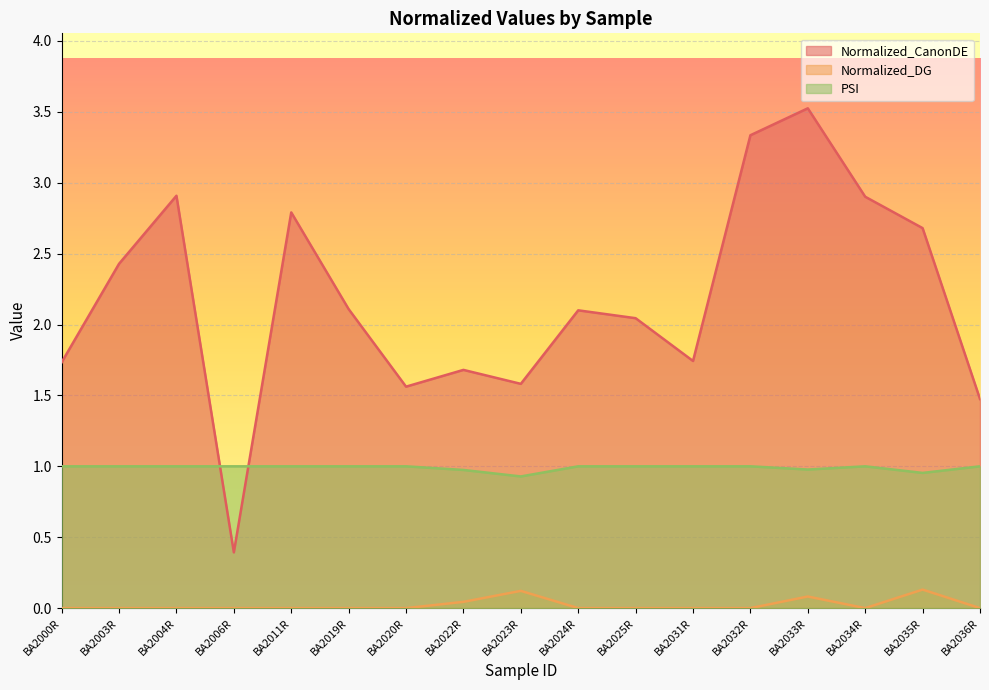

In PSI, how many points are higher than both neighbors (excluding endpoints)?

1